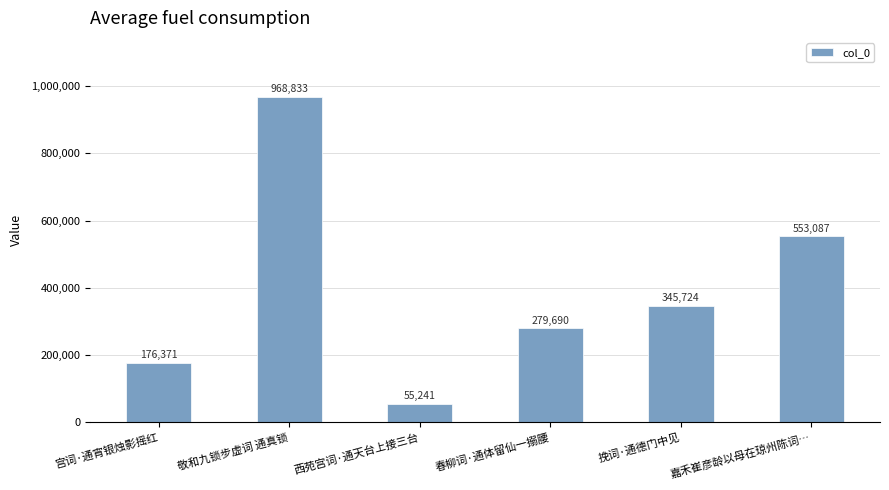

What is the difference between the values at 宫词·通宵银烛影摇红 and 挽词·通德门中见?

169353